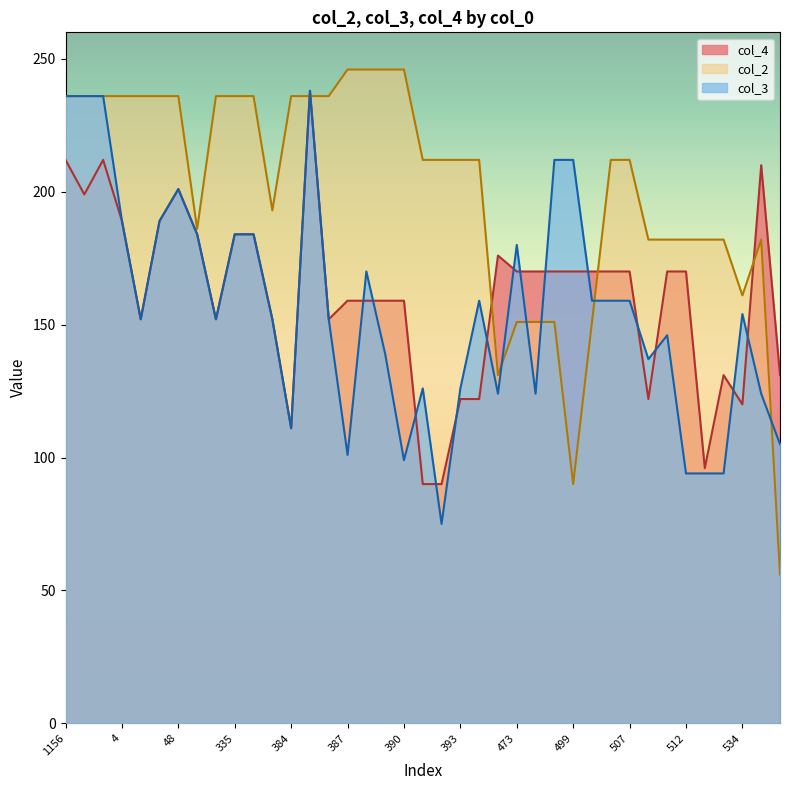

How many intersections are there between col_2 and col_4?

5